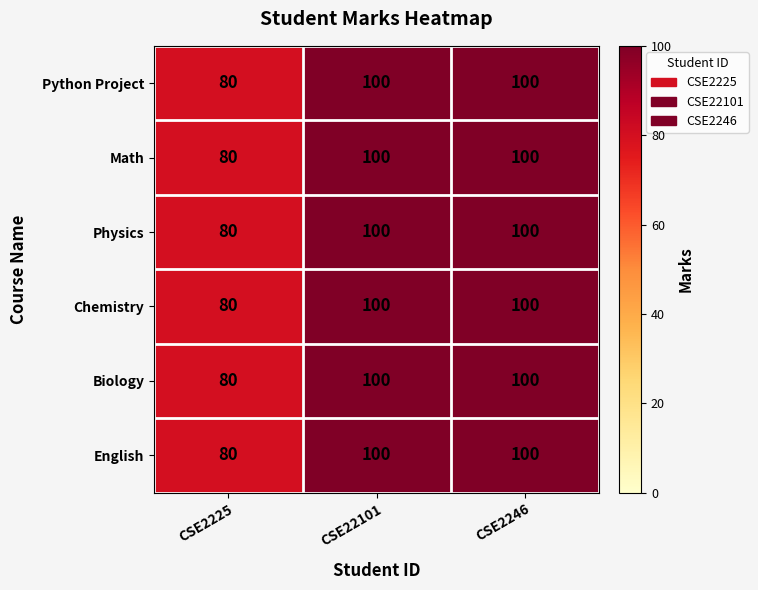

At how many categories does at least one series exceed 97?

2